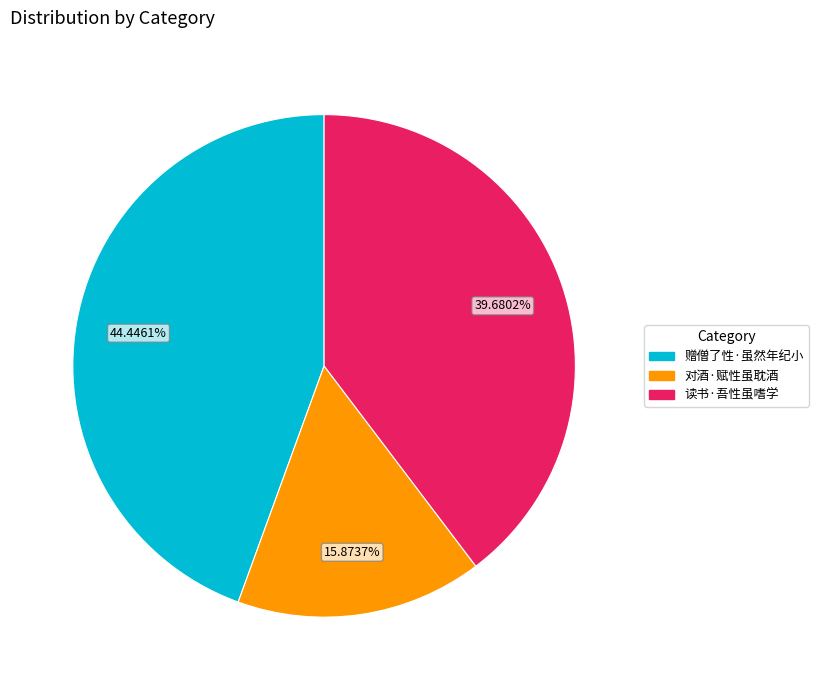

How many slices are in this pie chart?

3